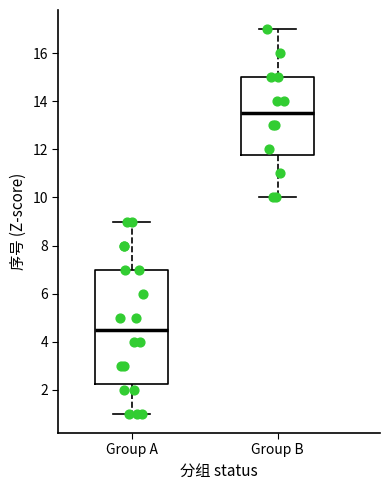

Reading left to right, read every box against the y-axis: the position of its median line, the range the box covers, and the ends of its whiskers. The values are not printed on the chart, so give them approximately, as read against the axis.

Group A: median 4.6, box 2.2 to 7.0, whiskers 1.0 to 9.0
Group B: median 13.6, box 11.8 to 15.0, whiskers 10.0 to 17.0